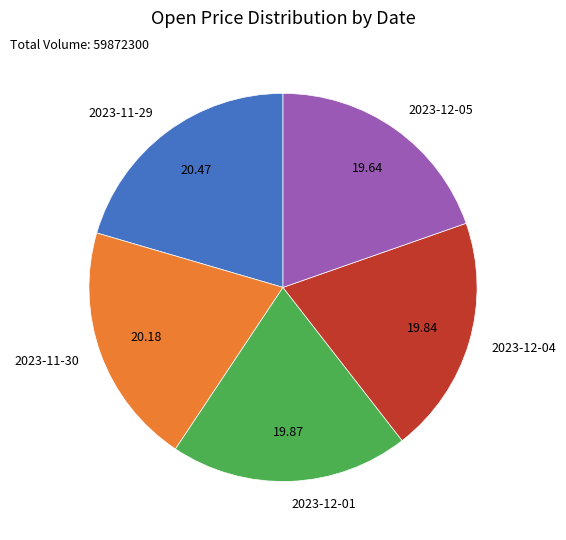

Is the sum of 2023-12-01 and 2023-12-05 greater than half?

No